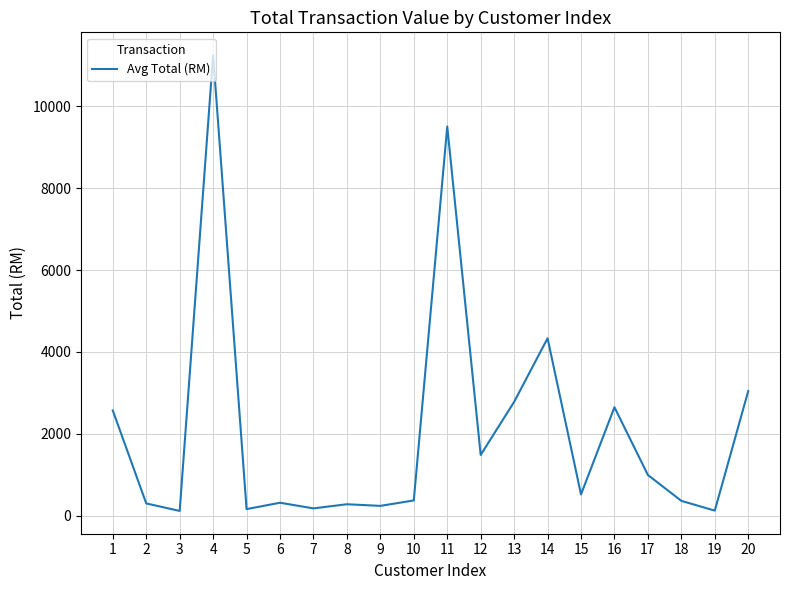

What is the difference between the maximum and minimum values?

11133.4